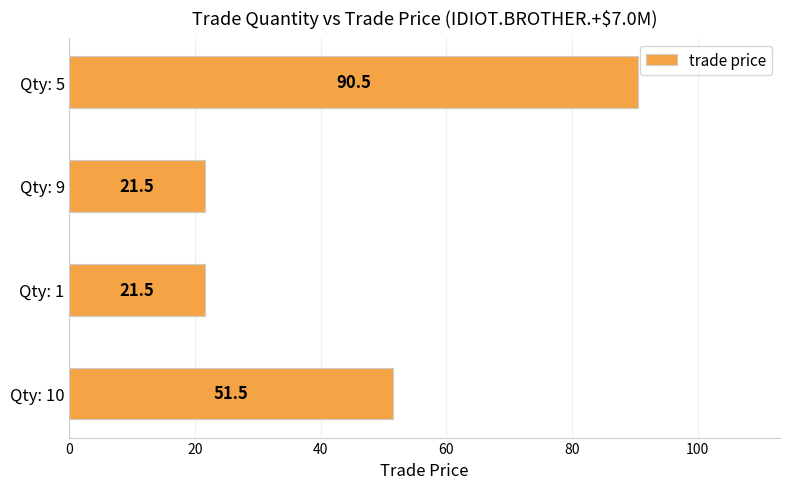

What is the difference between the second highest and second lowest values?

30.0